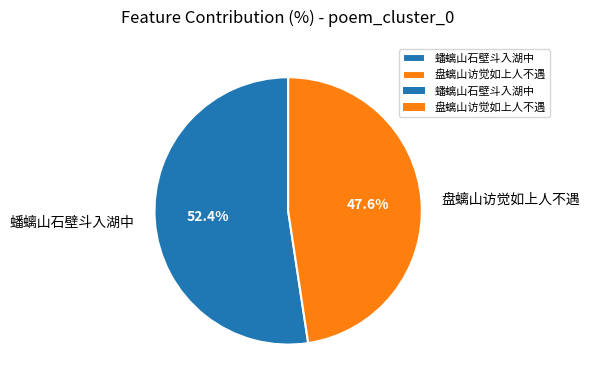

What is the largest slice in the pie chart?

蟠螭山石壁斗入湖中